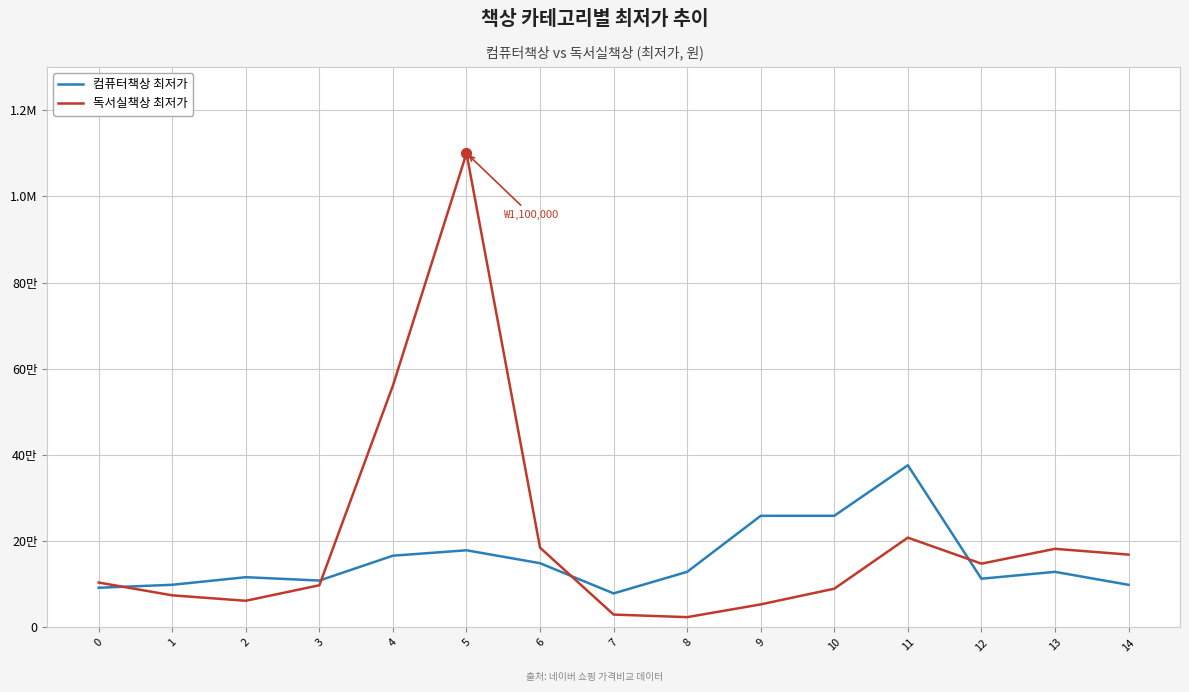

What are all the series names shown in the legend?

컴퓨터책상 최저가, 독서실책상 최저가